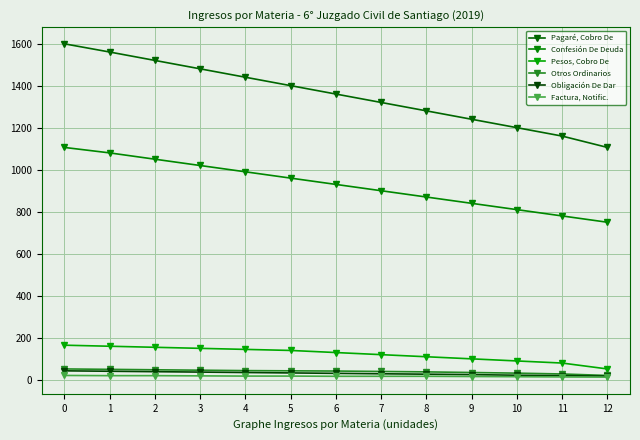

What is the lowest value of the Confesión De Deuda series?

750